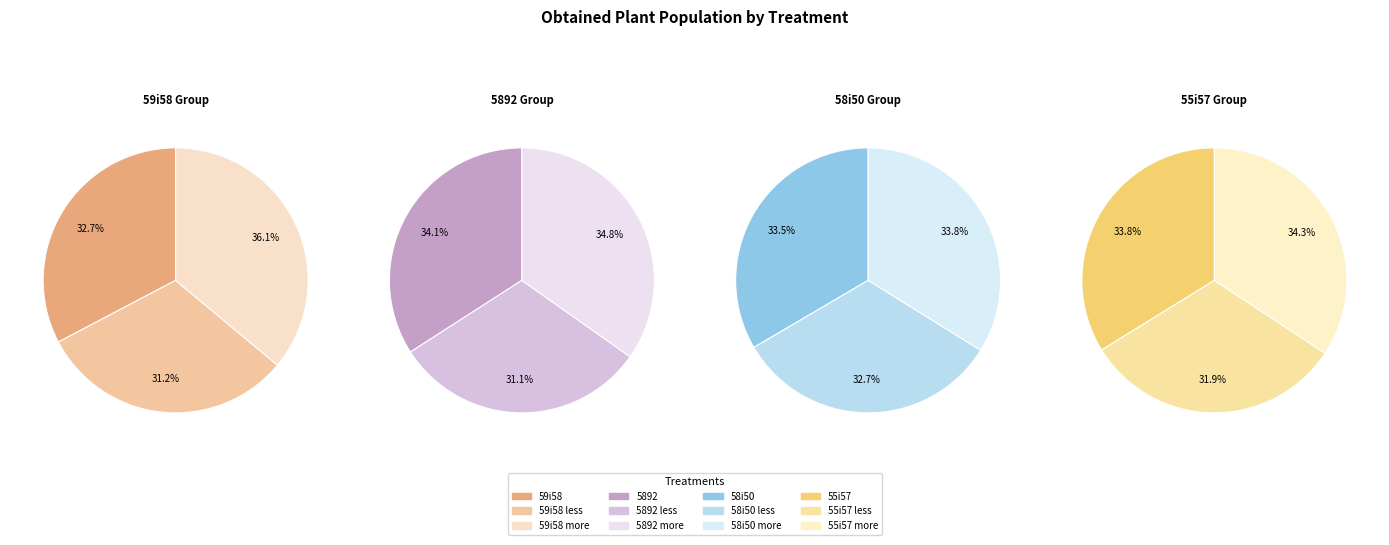

Does 55i57 account for over 50% of the chart?

No